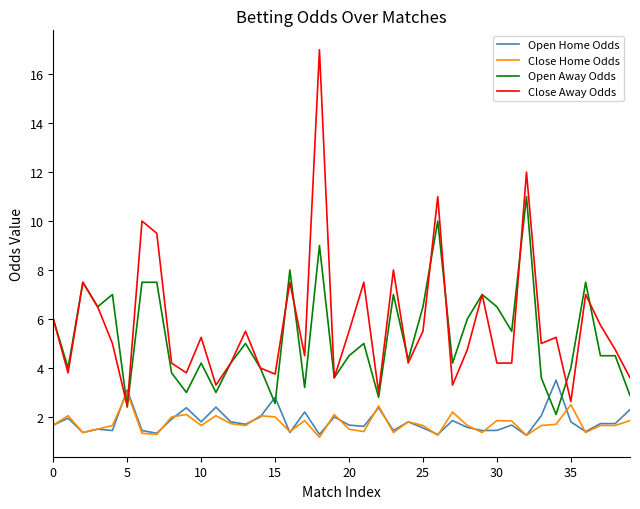

What is the minimum value for Open Away Odds?

2.1